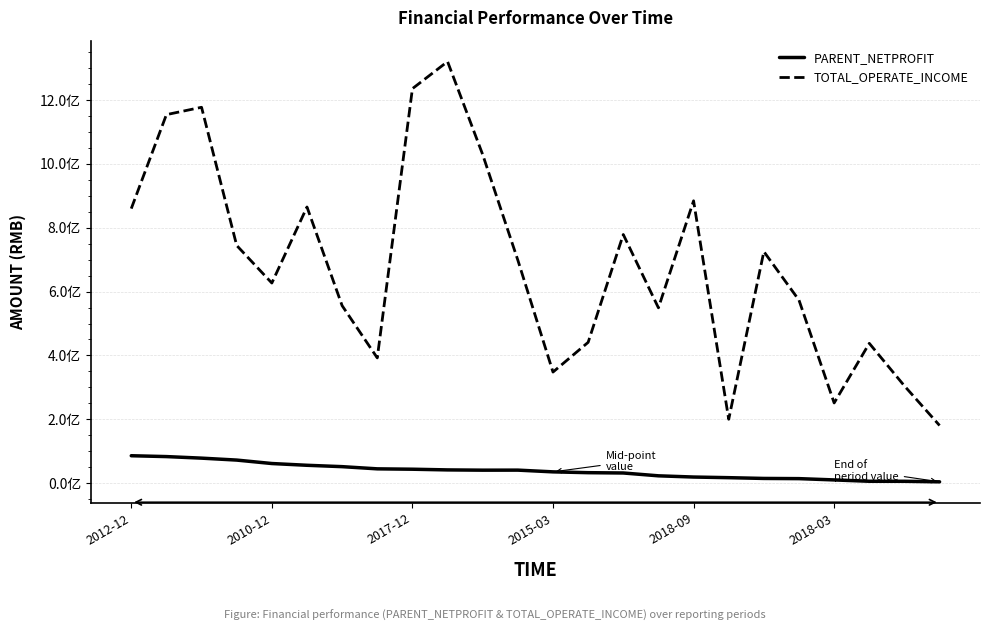

True or false: TOTAL_OPERATE_INCOME and PARENT_NETPROFIT cross at least once.

False